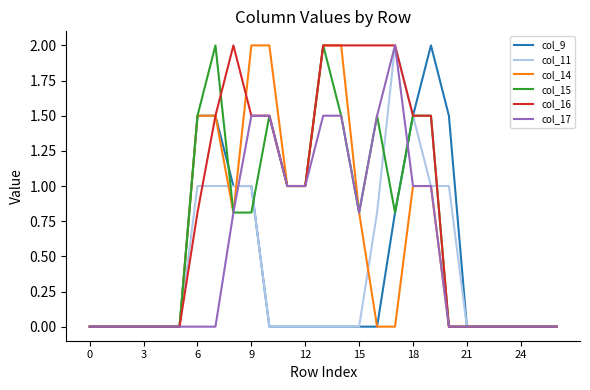

What is the maximum value shown in the chart?

2.0